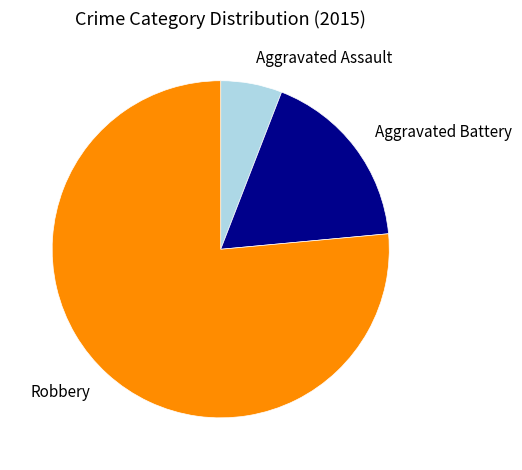

Is it true that Aggravated Assault is 6% of the pie?

True